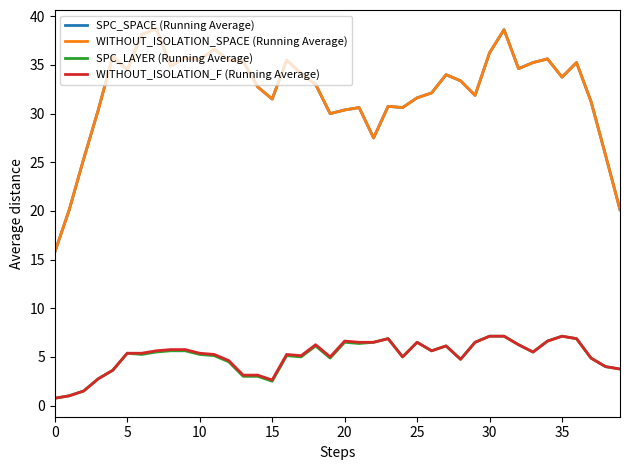

Does the chart display data point markers on the line(s)?

No